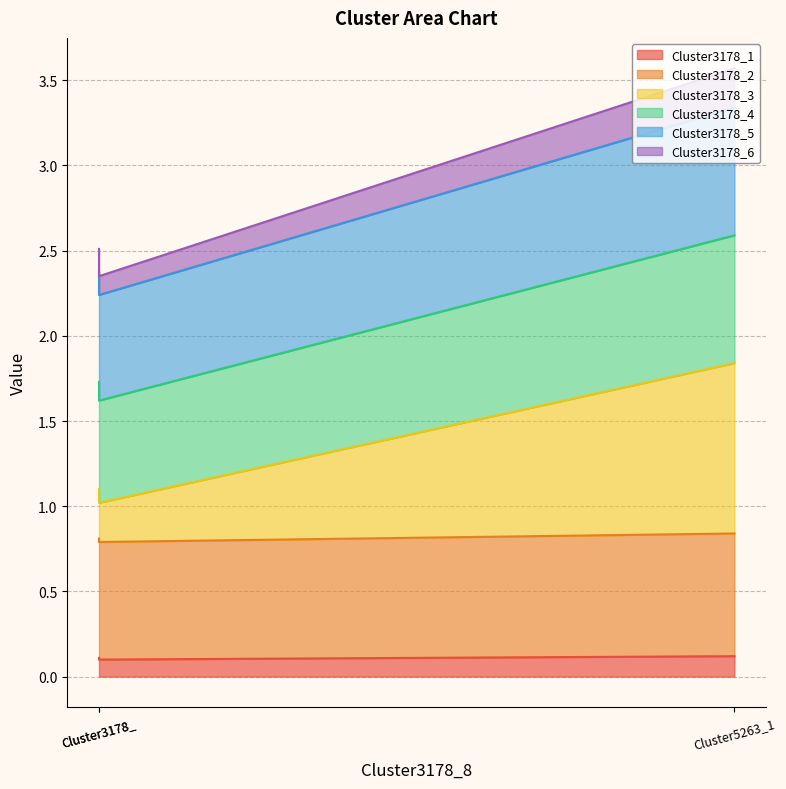

Which category has the highest value in the Cluster3178_2 series?

Cluster5263_1